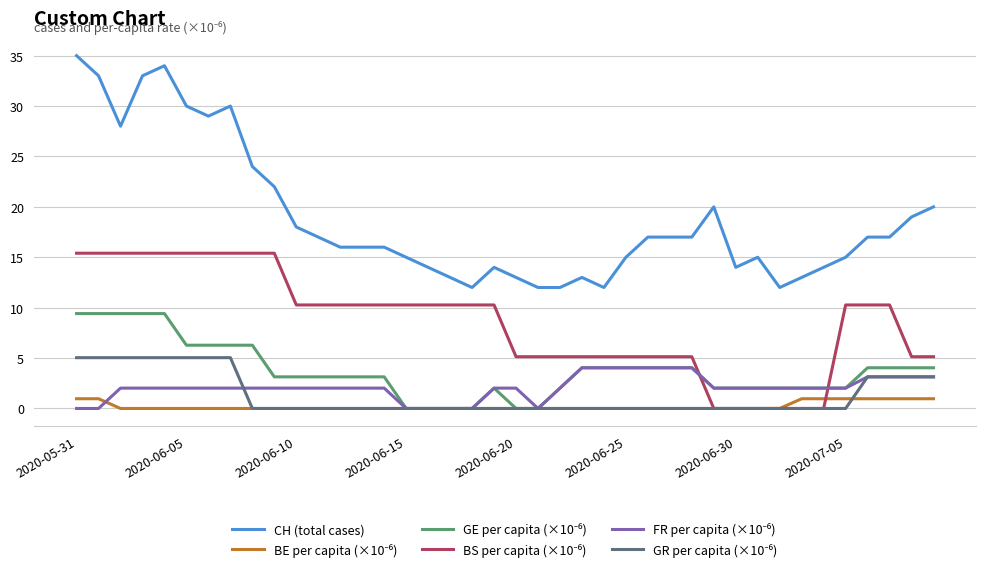

What is the maximum value shown in the chart?

35.0